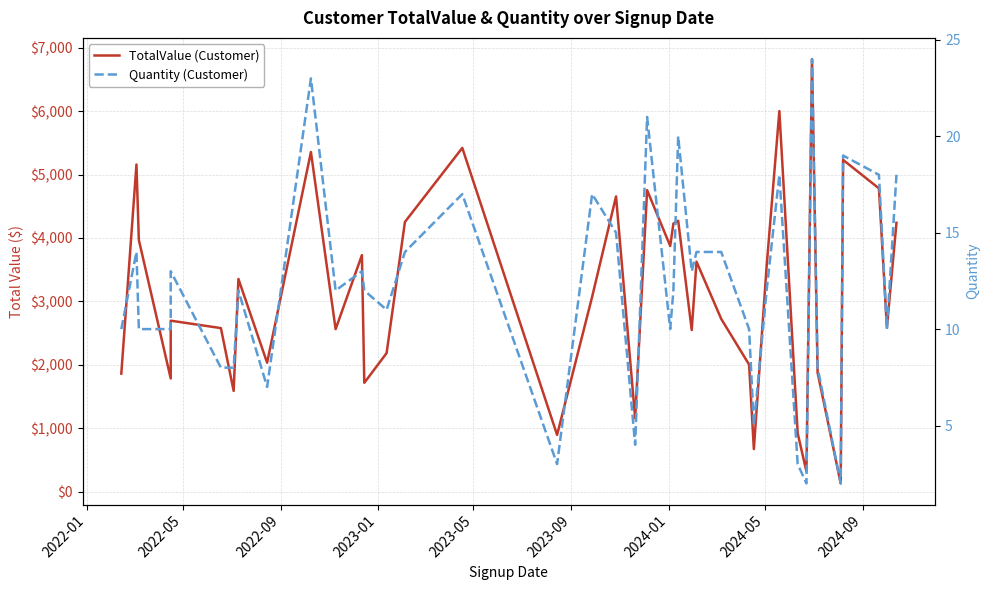

Count the number of data series in this chart.

2